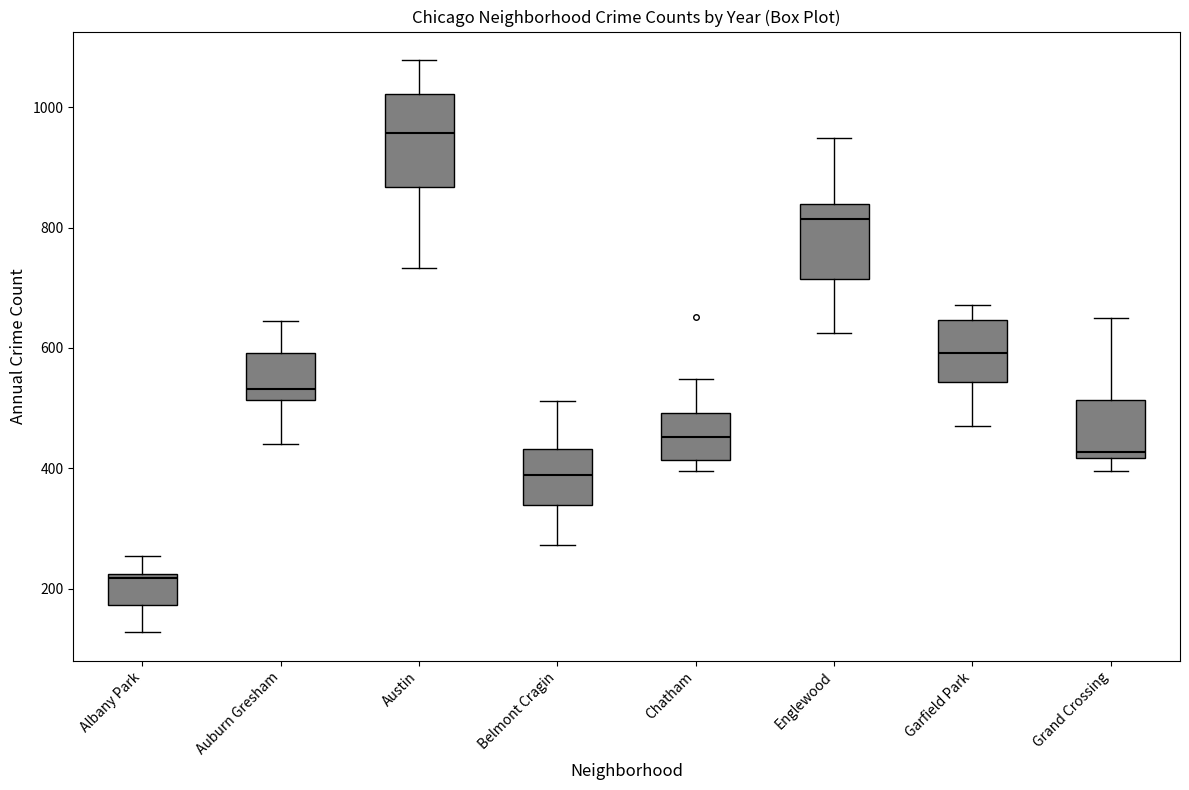

Where does the median line of the box for Chatham sit on the y-axis? The values are not printed on the chart, so give them approximately, as read against the axis.

460